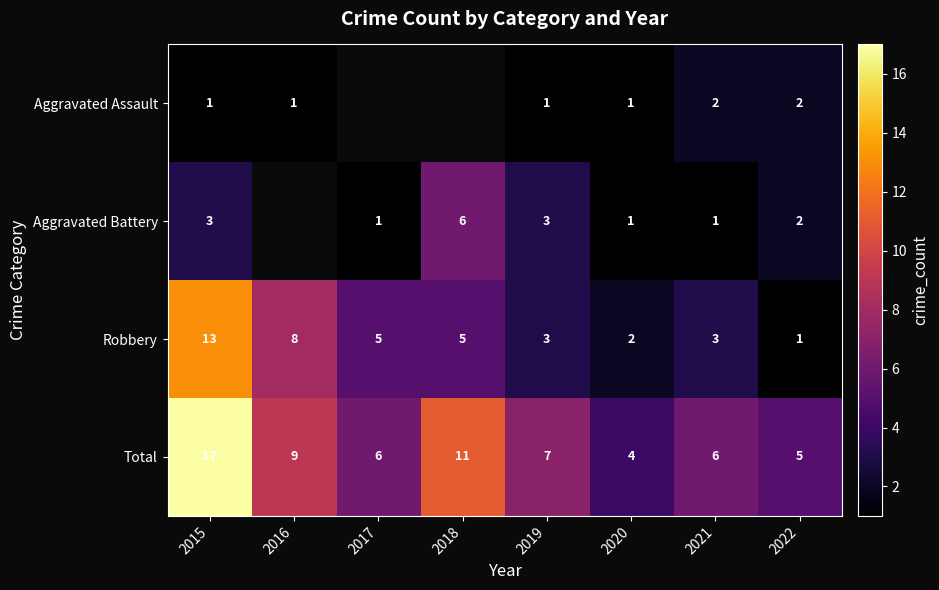

Count the number of data series in this chart.

4